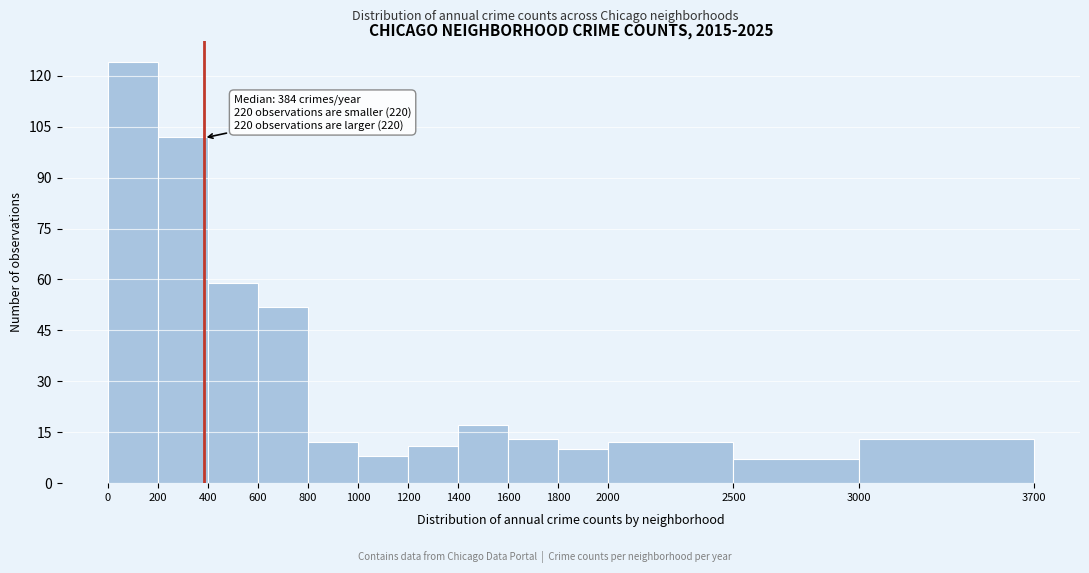

Over which range of the x-axis is the bar tallest?

0 to 200